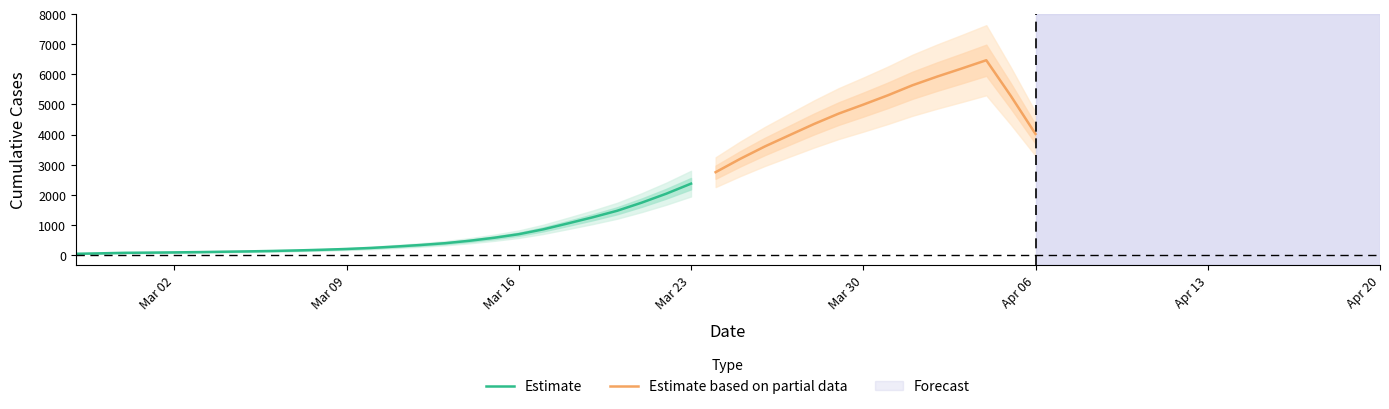

Does the chart have visible grid lines?

No